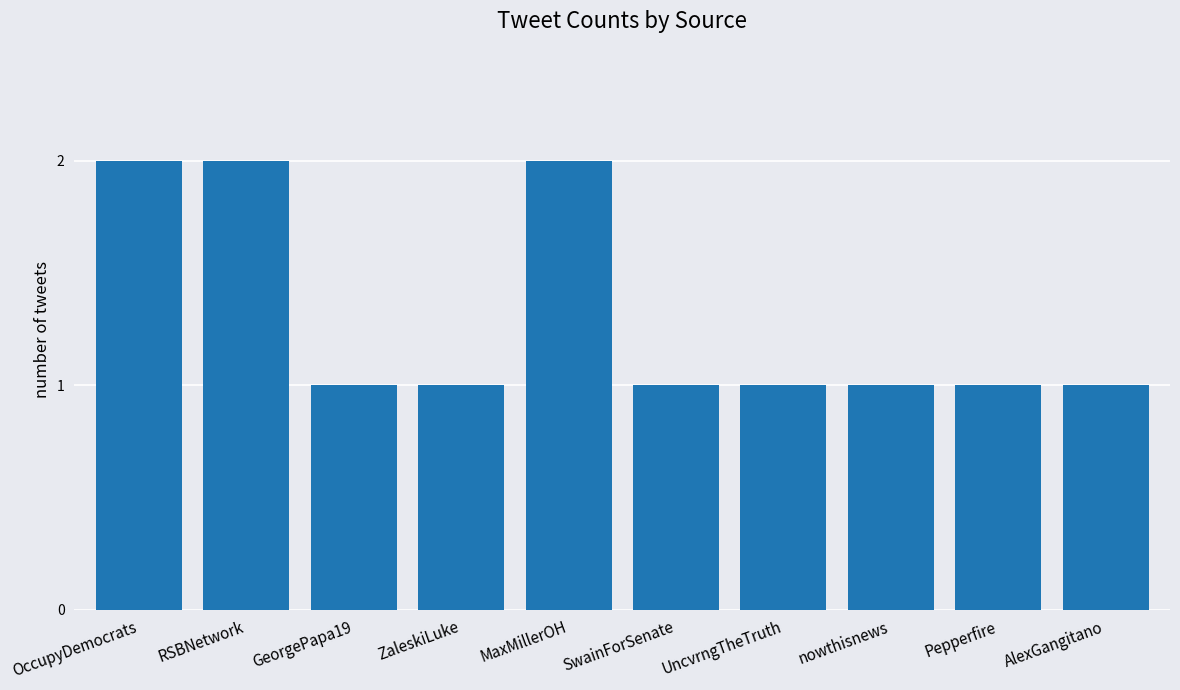

True or false: the data shows 2 at RSBNetwork.

True